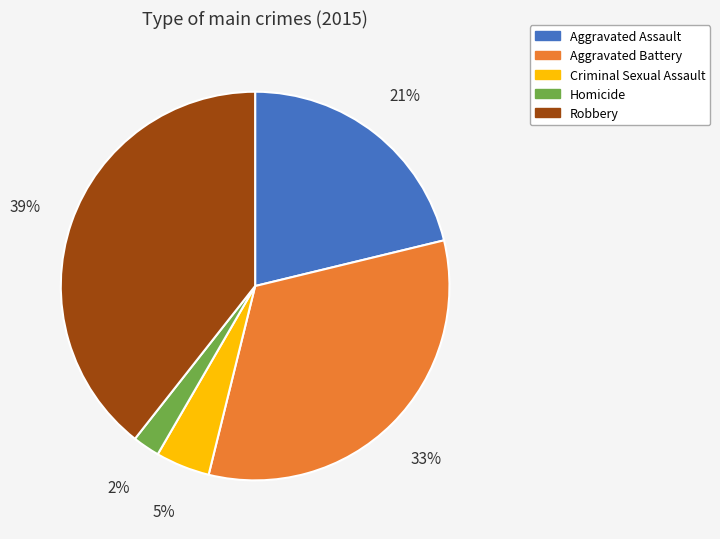

Count the number of slices in the pie.

5